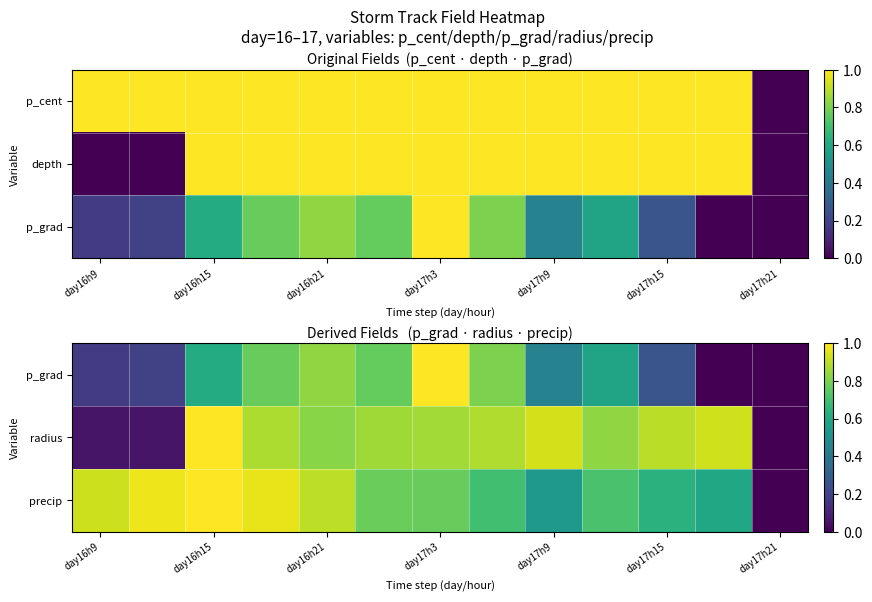

What is the maximum value for p_grad?

1.0